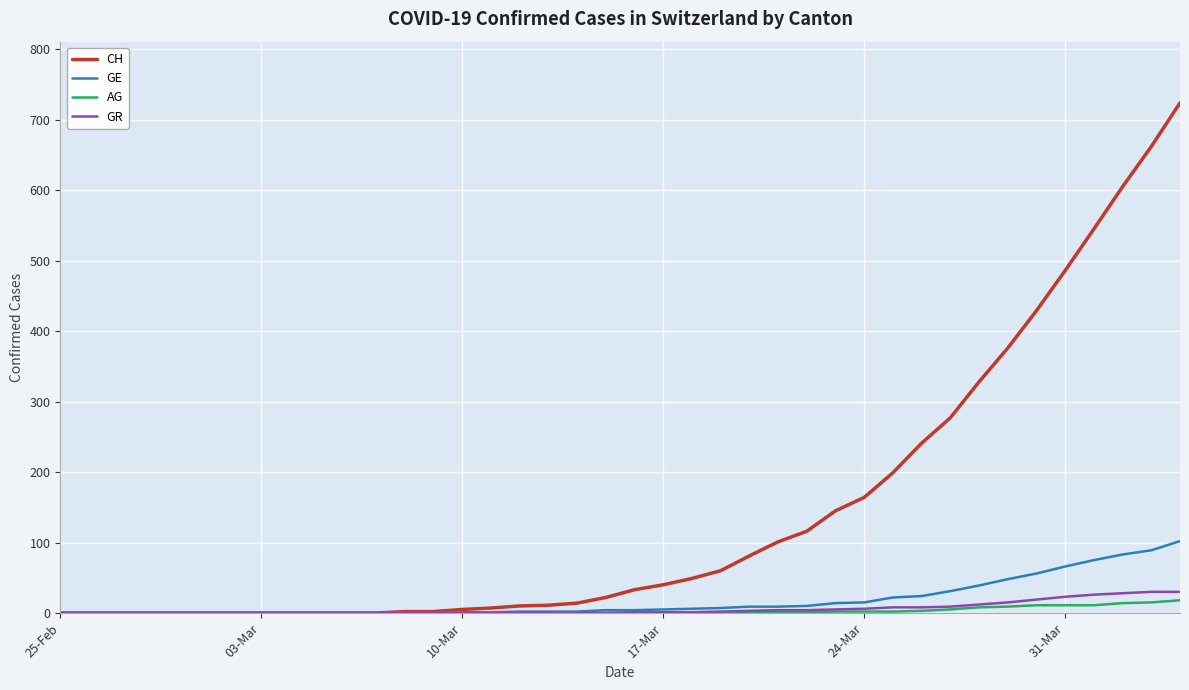

What is the difference between the second highest and second lowest values in the AG series?

15